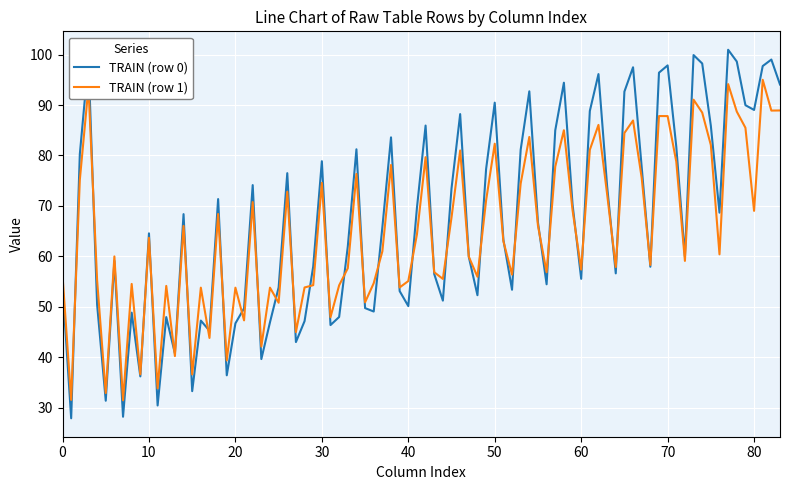

Which series has the largest range (max minus min)?

TRAIN (row 0)